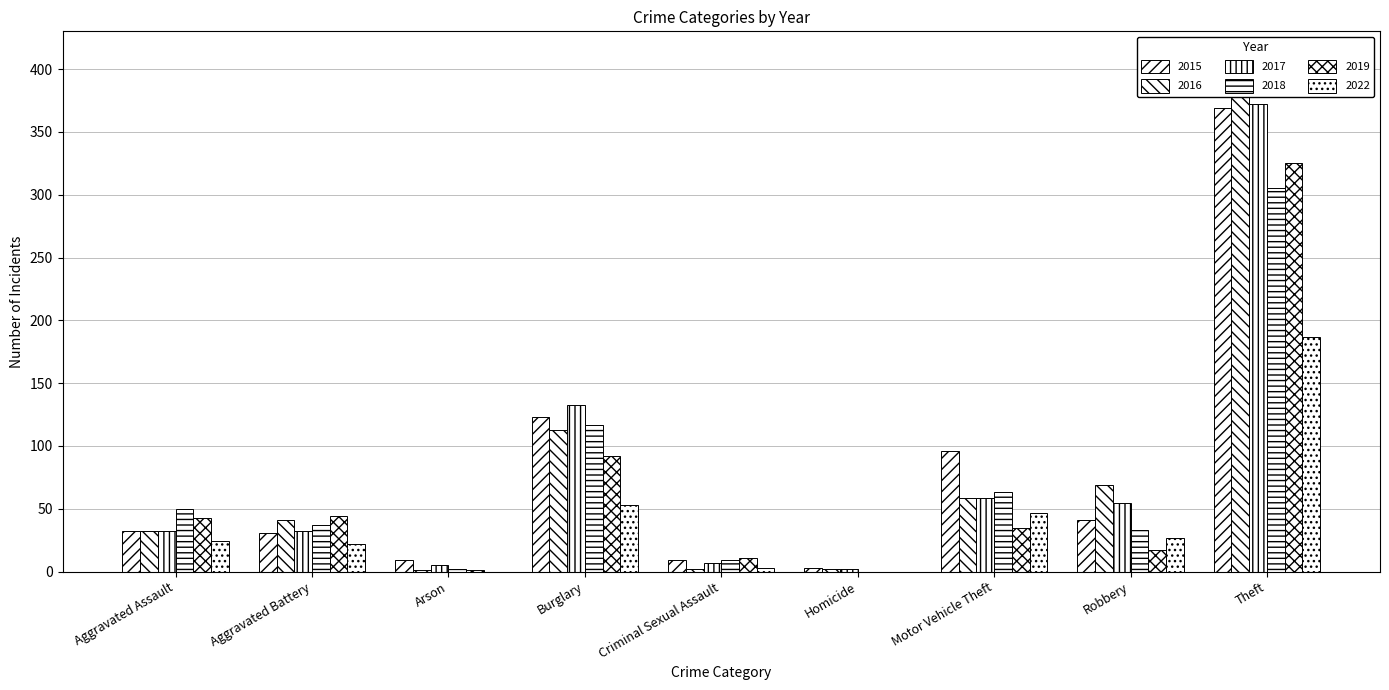

How many data points does each series have?

9